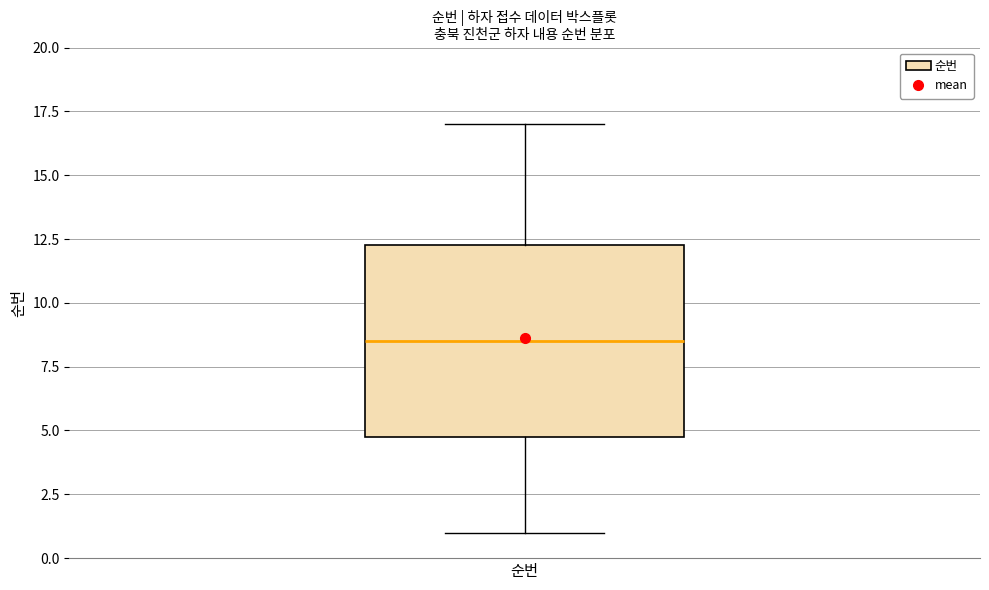

Transcribe this box plot: give where the median line is, the range the box spans, and where the two whiskers end, as read against the y-axis. The values are not printed on the chart, so give them approximately, as read against the axis.

median 8.5, box 5.0 to 12.5, whiskers 1.0 to 17.0